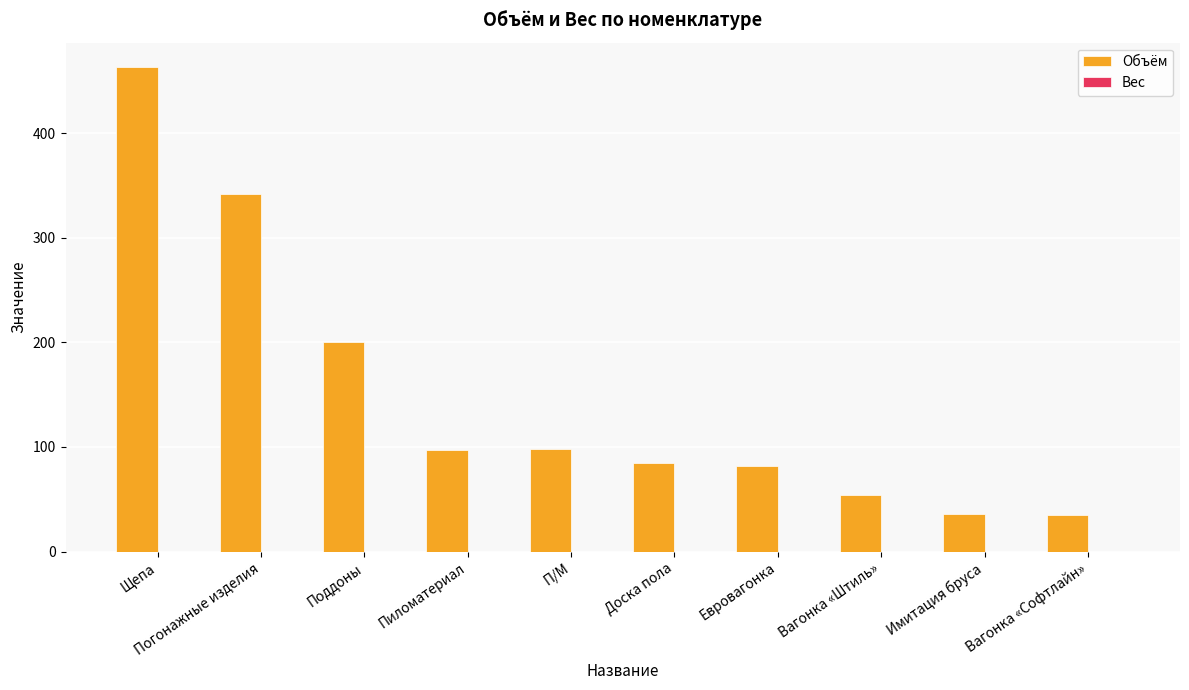

Count the number of categories in the chart.

10